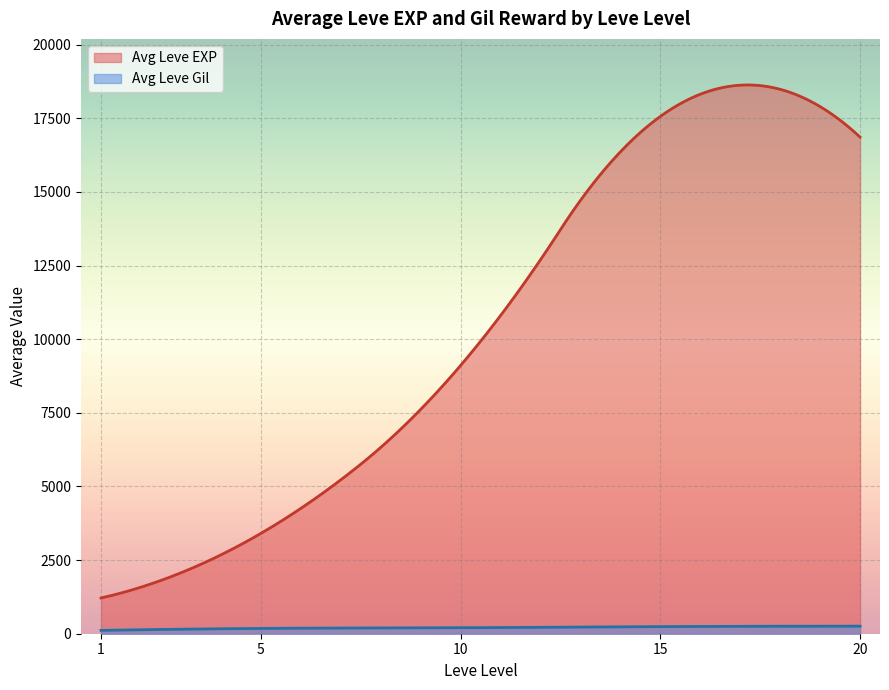

List the series in order of their overall mean, highest first.

Avg Leve EXP, Avg Leve Gil